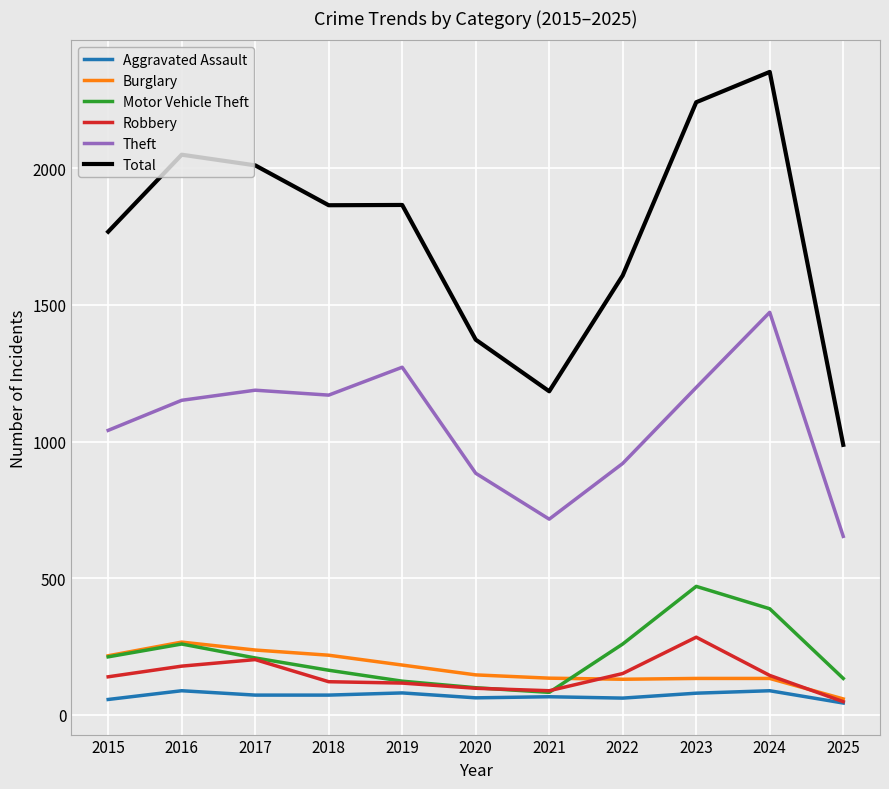

True or false: Aggravated Assault has a value of 79 at 2023.

True